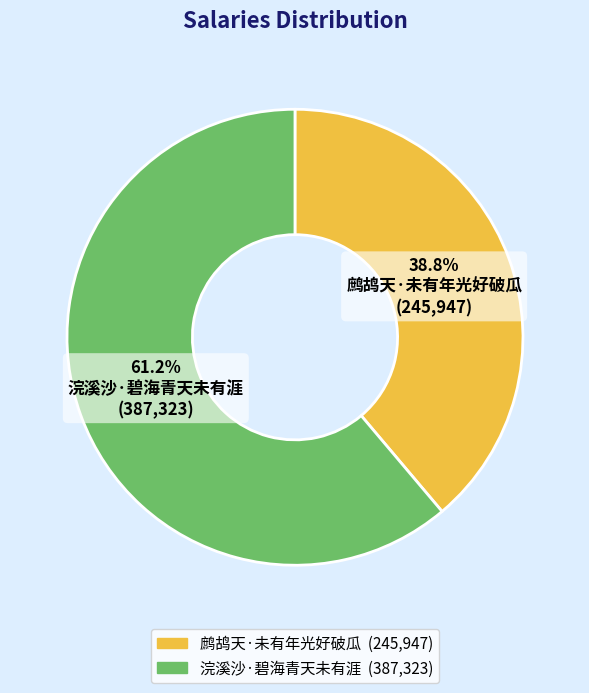

Which category has the biggest portion of the pie?

浣溪沙·碧海青天未有涯